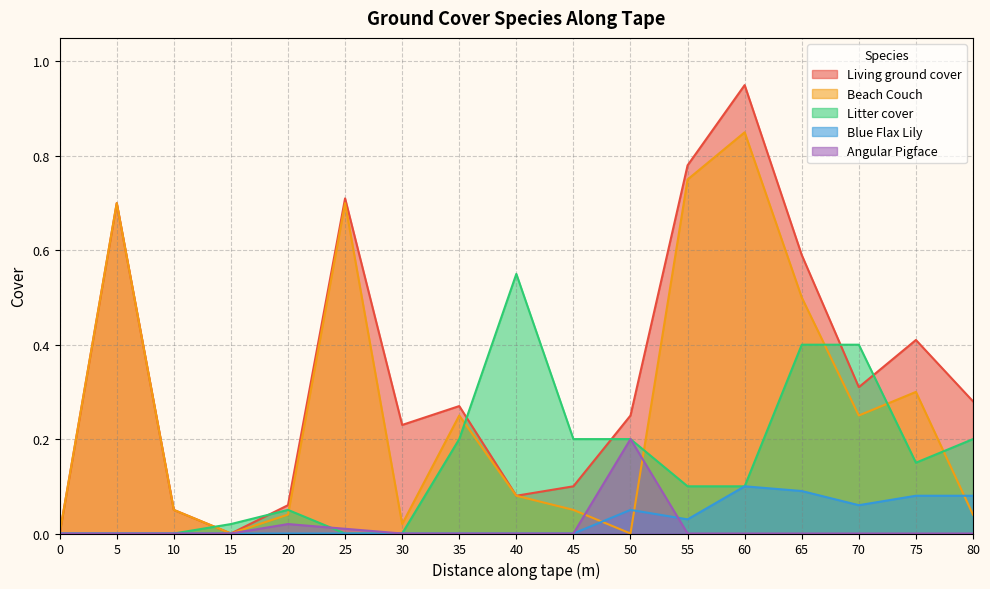

Which series has the largest range (max minus min)?

Living ground cover